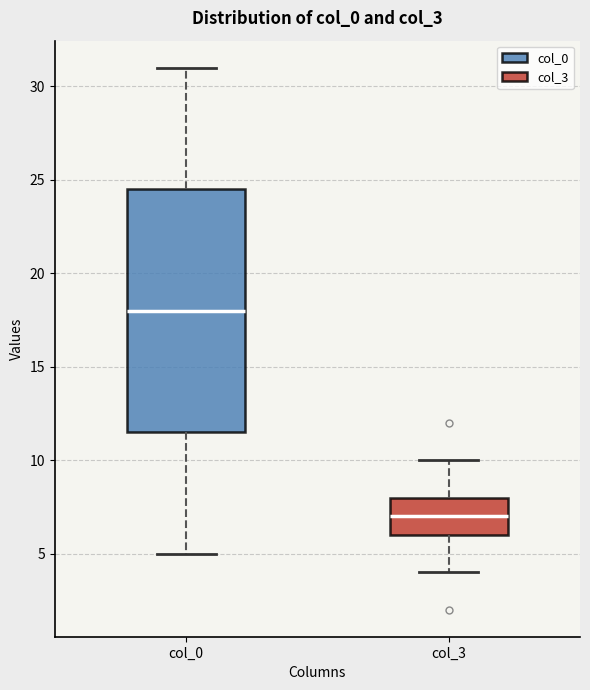

Reading left to right, read every box against the y-axis: the position of its median line, the range the box covers, and the ends of its whiskers. The values are not printed on the chart, so give them approximately, as read against the axis.

col_0: median 18.0, box 11.5 to 24.5, whiskers 5.0 to 31.0
col_3: median 7.0, box 6.0 to 8.0, whiskers 4.0 to 10.0